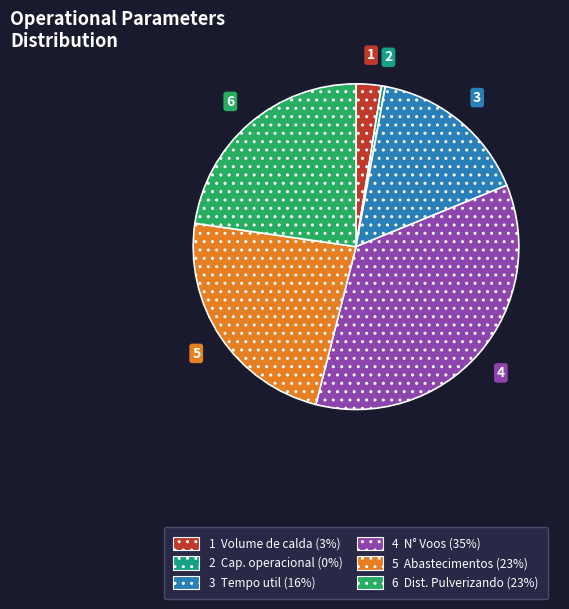

Is there a majority slice in this chart?

No